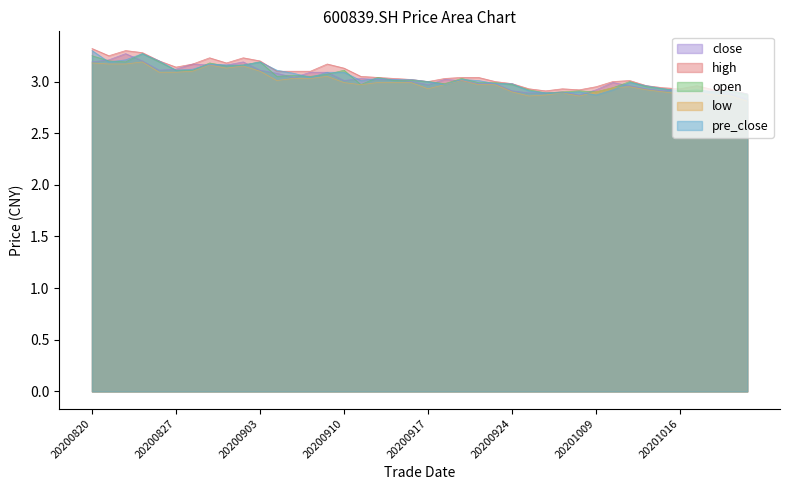

True or false: high has a value of 3.2 at 20200831.

True